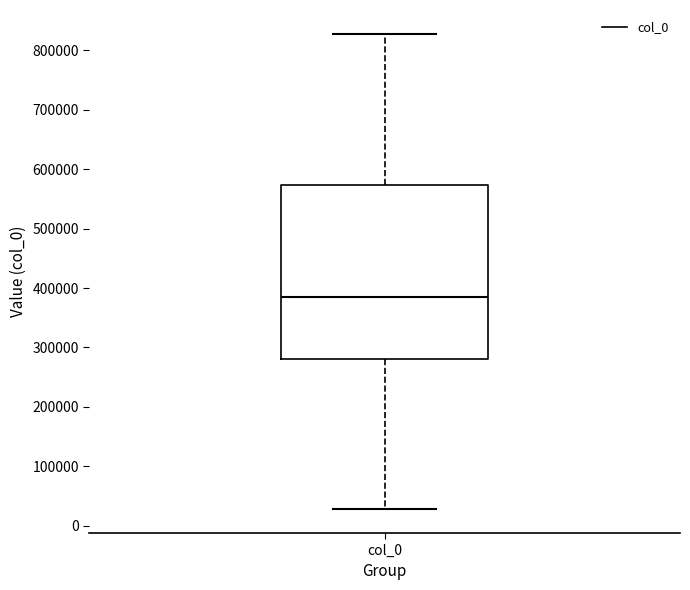

Read this box plot against the y-axis: the position of the median line, the range covered by the box, and the ends of both whiskers. The values are not printed on the chart, so give them approximately, as read against the axis.

median 380000, box 280000 to 570000, whiskers 30000 to 830000